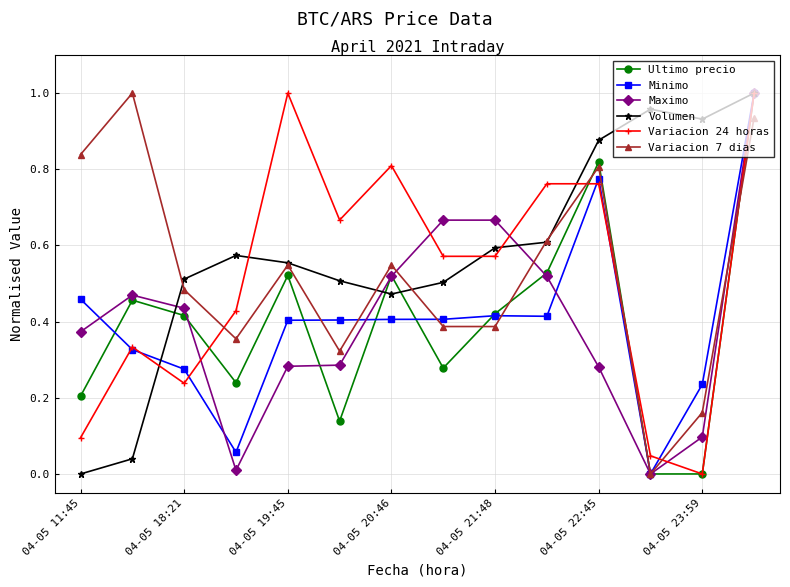

True or false: Ultimo precio has more than 2 interior local peaks.

True